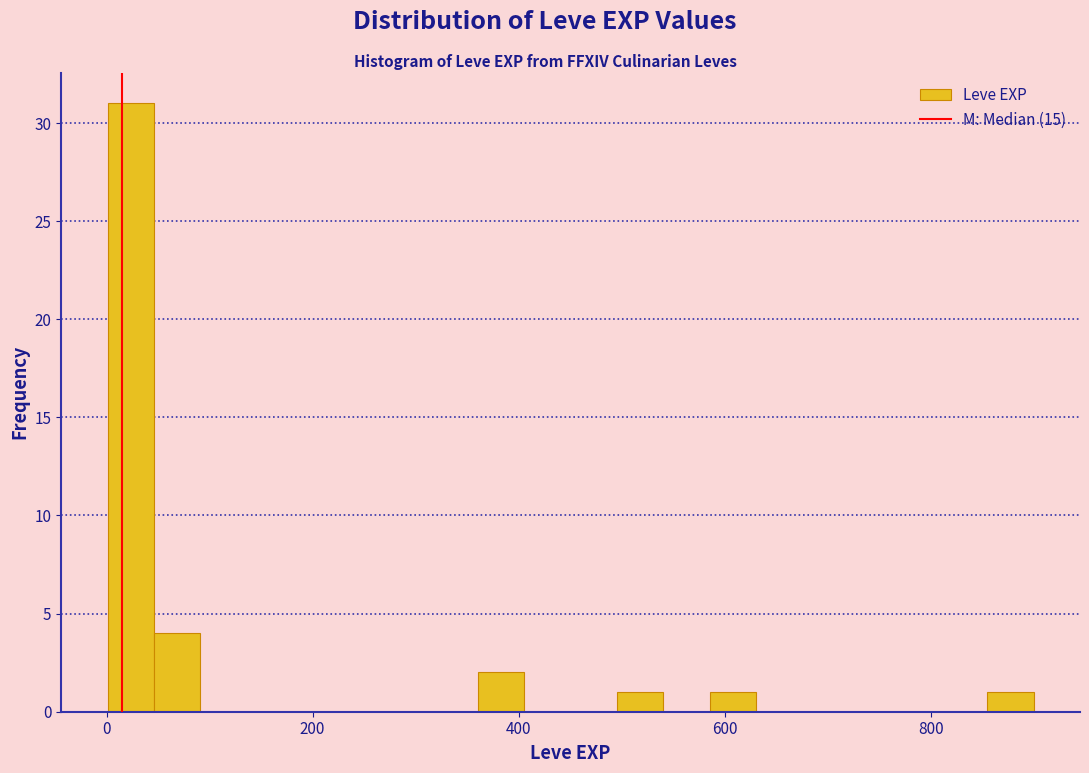

Read against the x-axis, roughly where is the centre of the tallest bar?

20